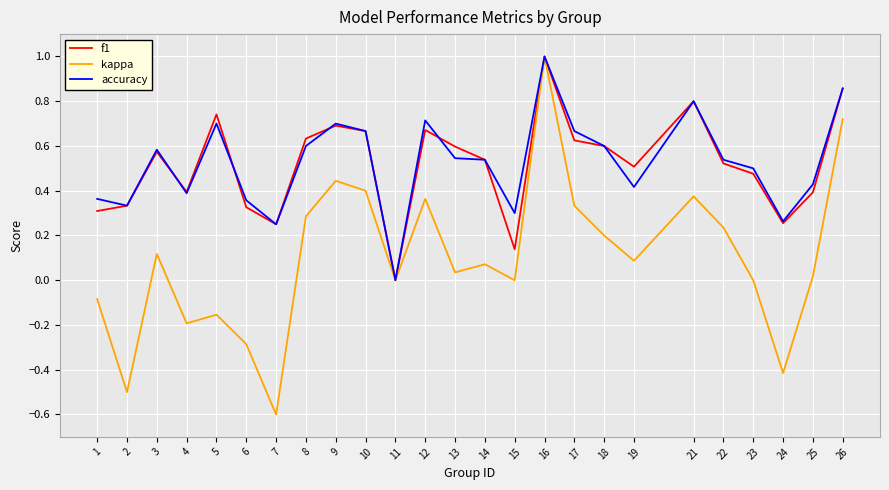

What are all the series names shown in the legend?

f1, kappa, accuracy